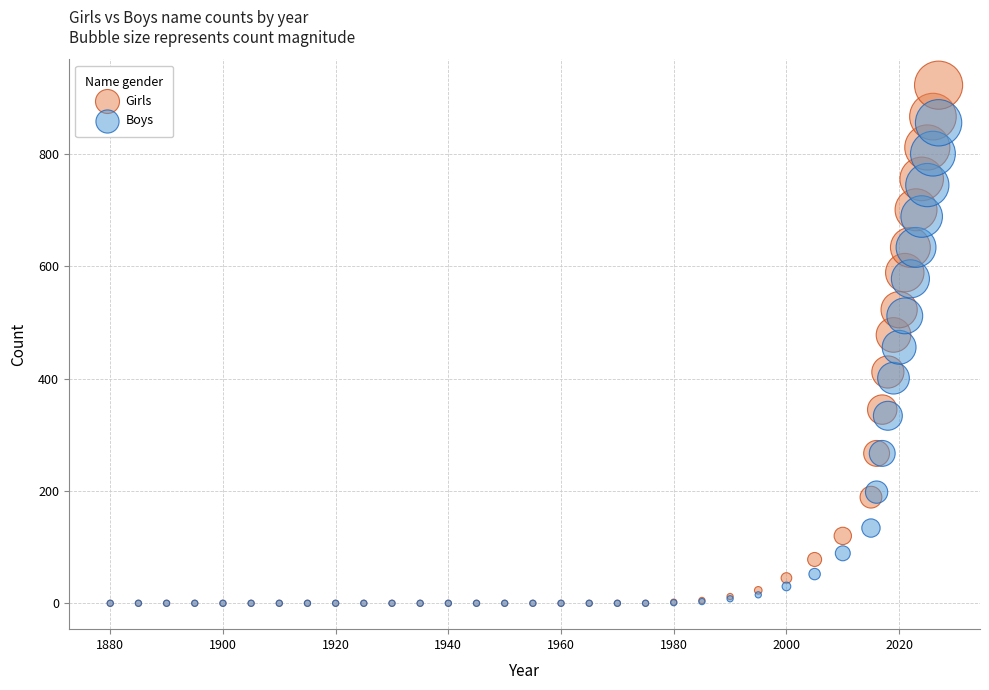

In the Boys series, what Y value is closest to 428?

401